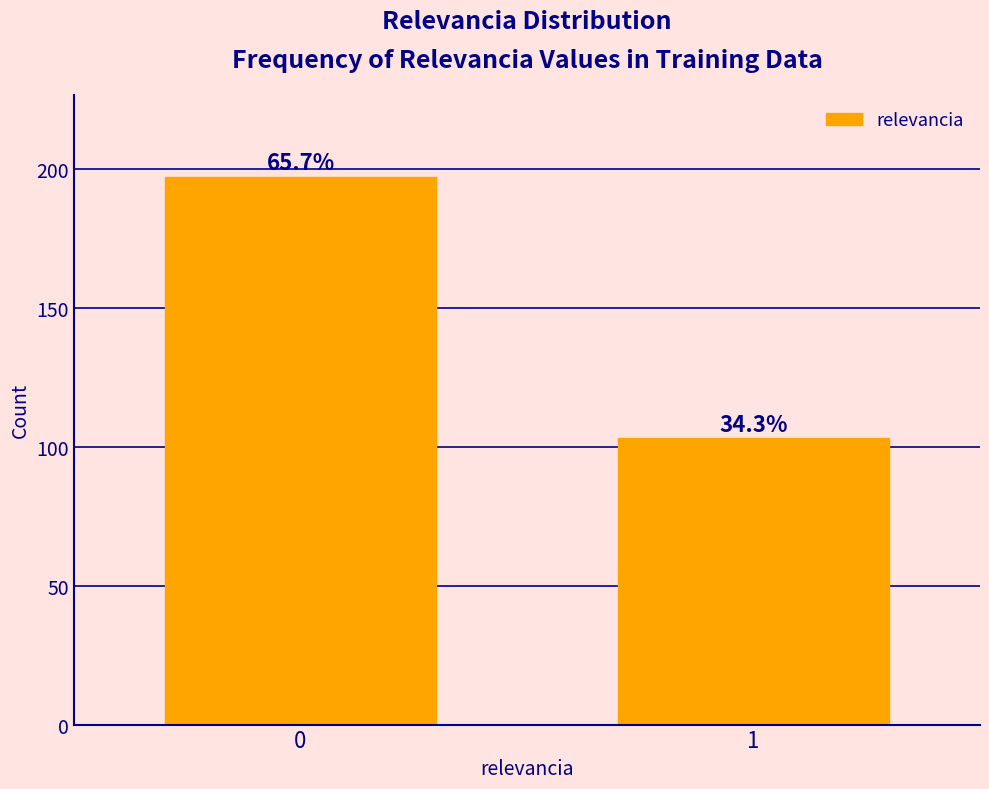

Does the chart contain any negative values?

No